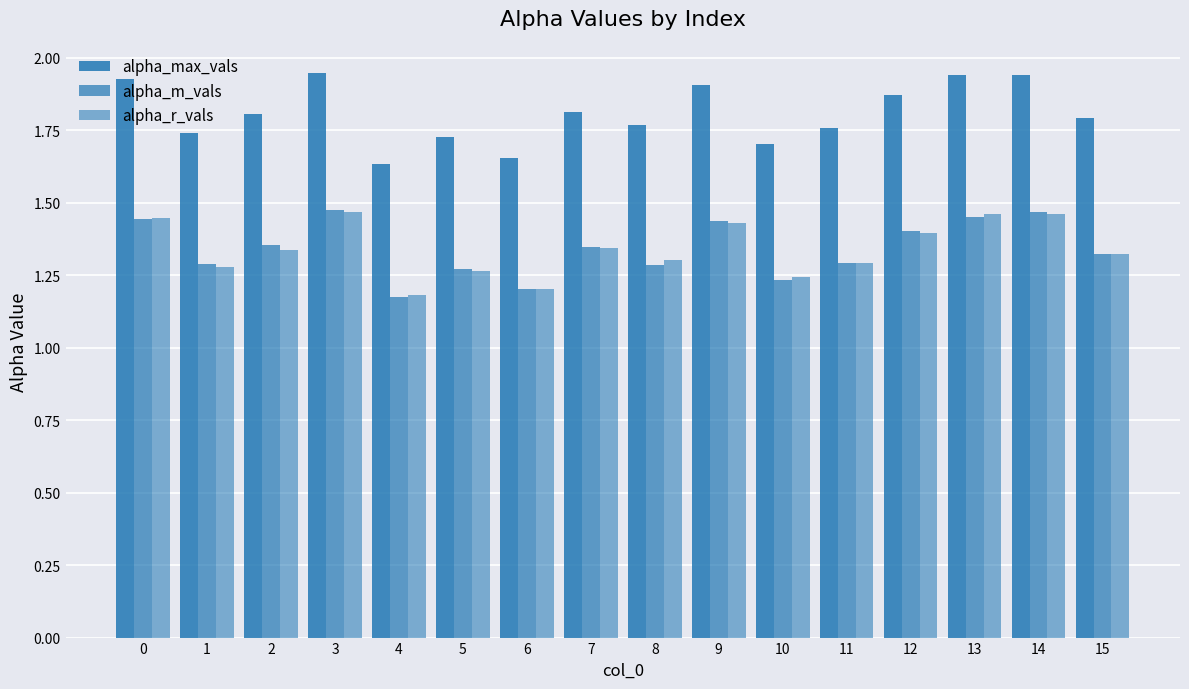

How many series are shown in this chart?

3